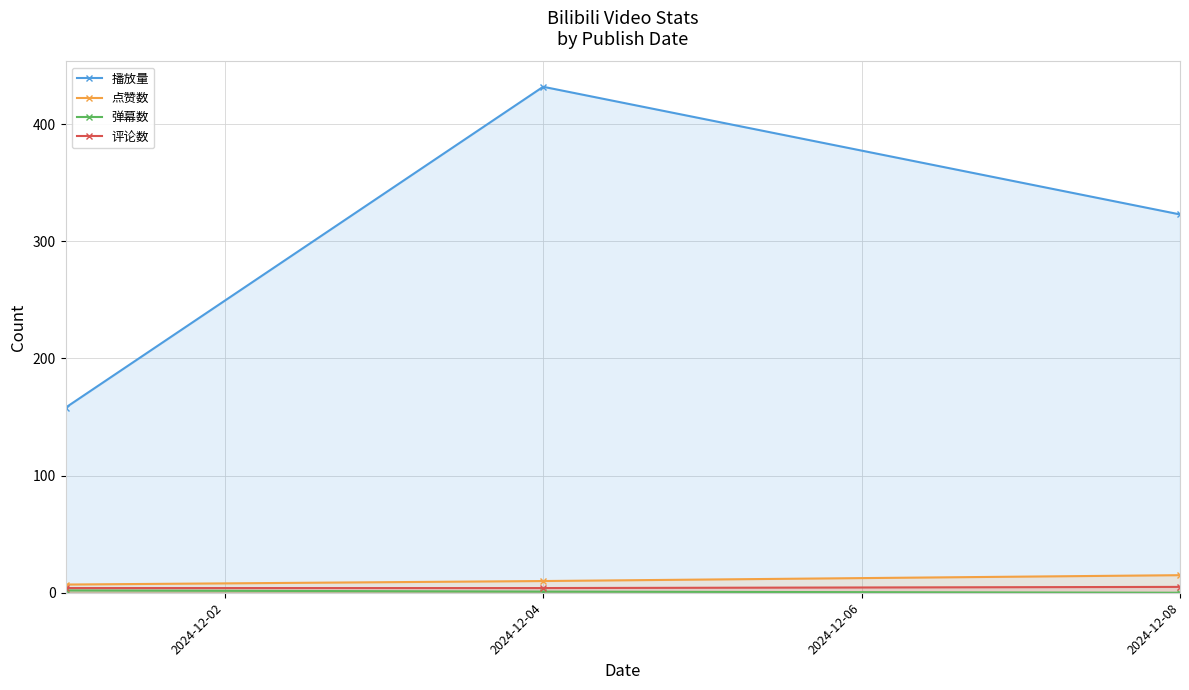

What is the greatest value displayed?

432